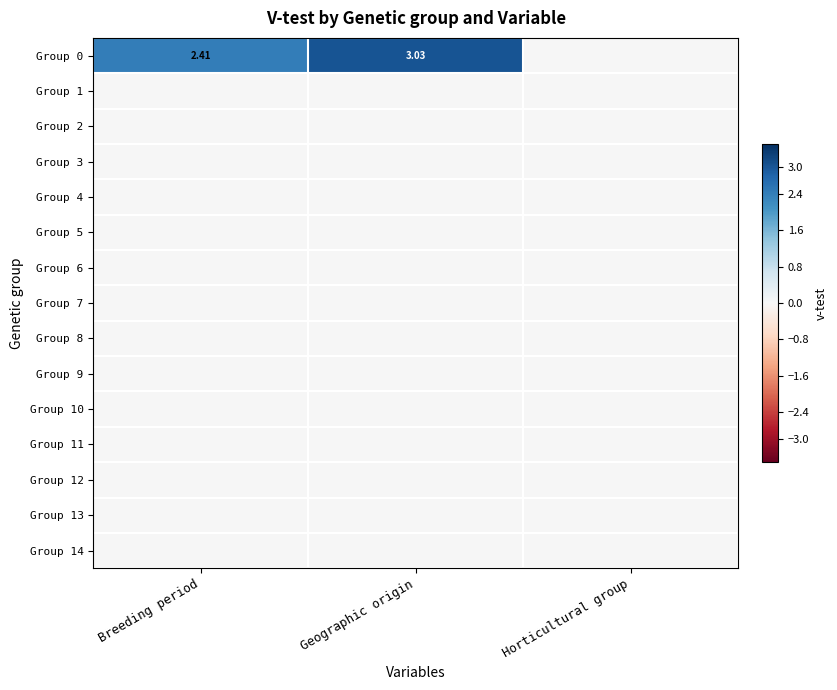

Which series has the largest range (max minus min)?

Group 0